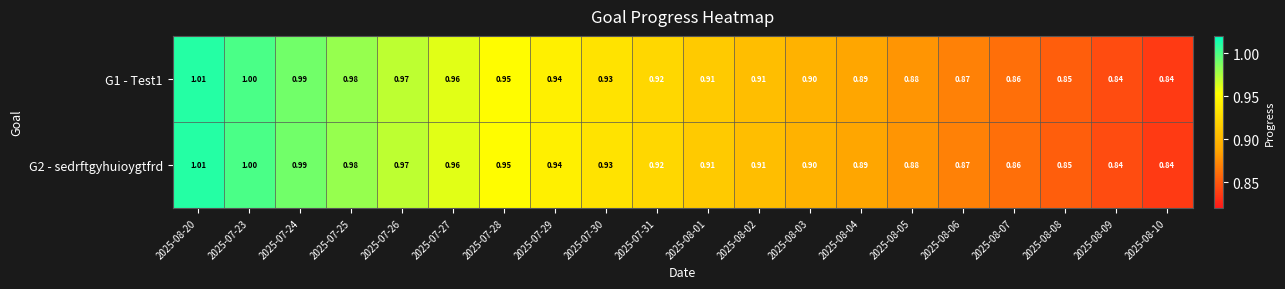

At which category is the sum across all series the highest?

2025-08-20